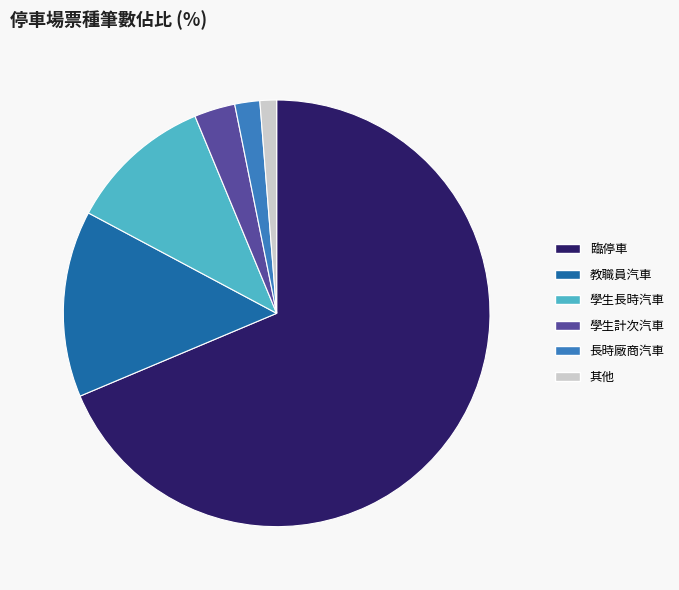

Which has a higher value, 其他 or 臨停車?

臨停車